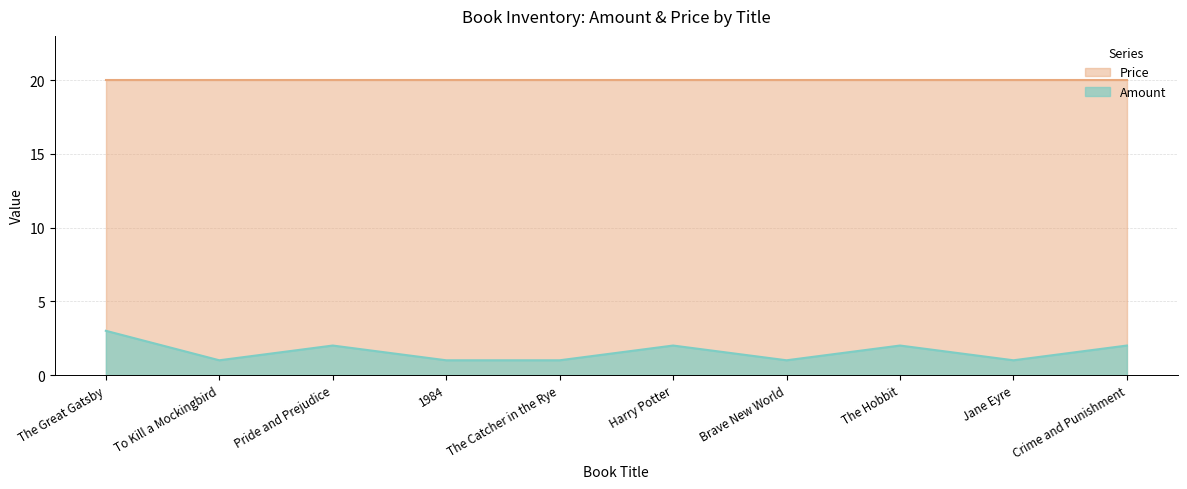

Is it true that the value at The Catcher in the Rye is 1?

True